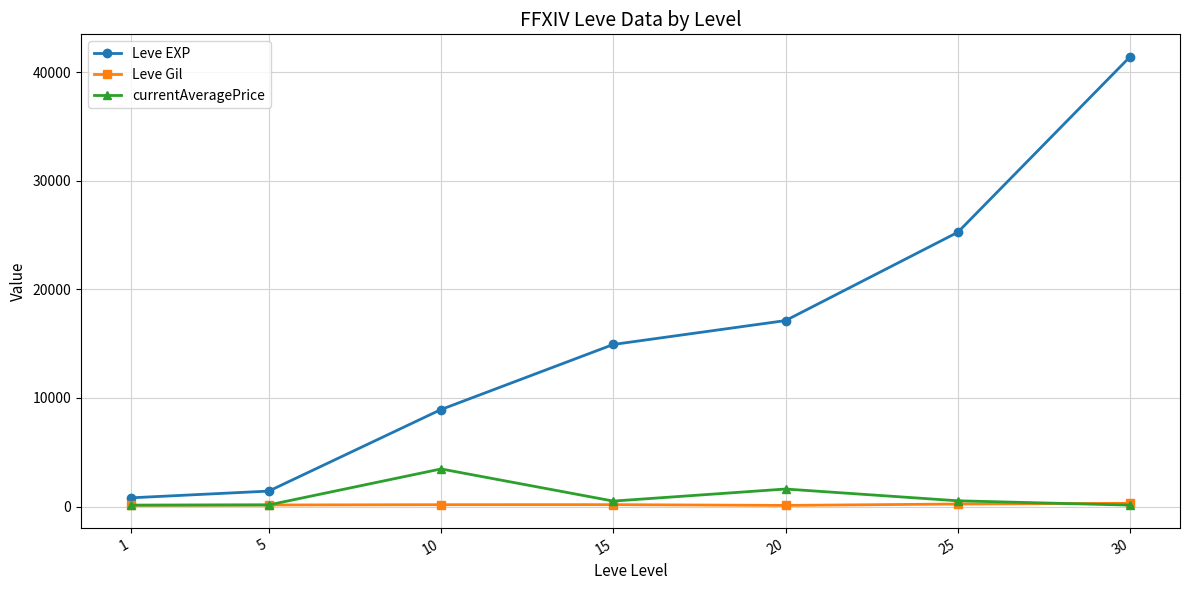

True or false: Leve Gil and Leve EXP intersect in this chart.

False